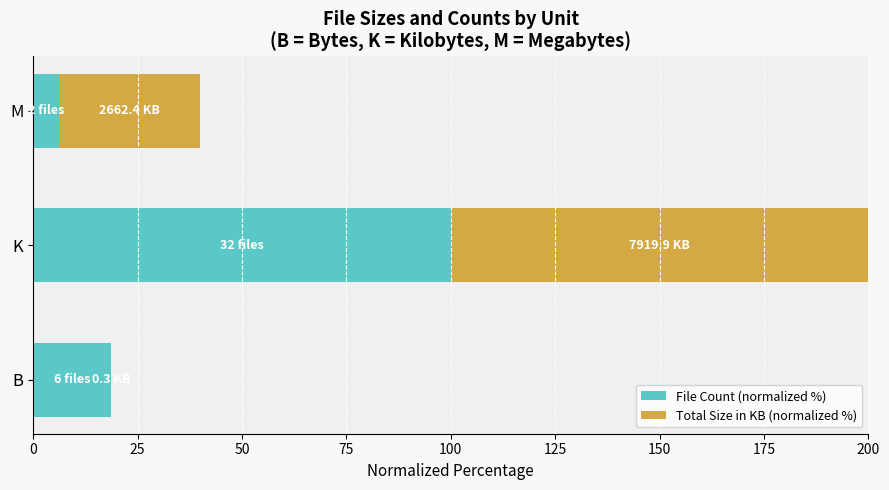

Where is File Count (normalized %) nearest to the value 53?

B